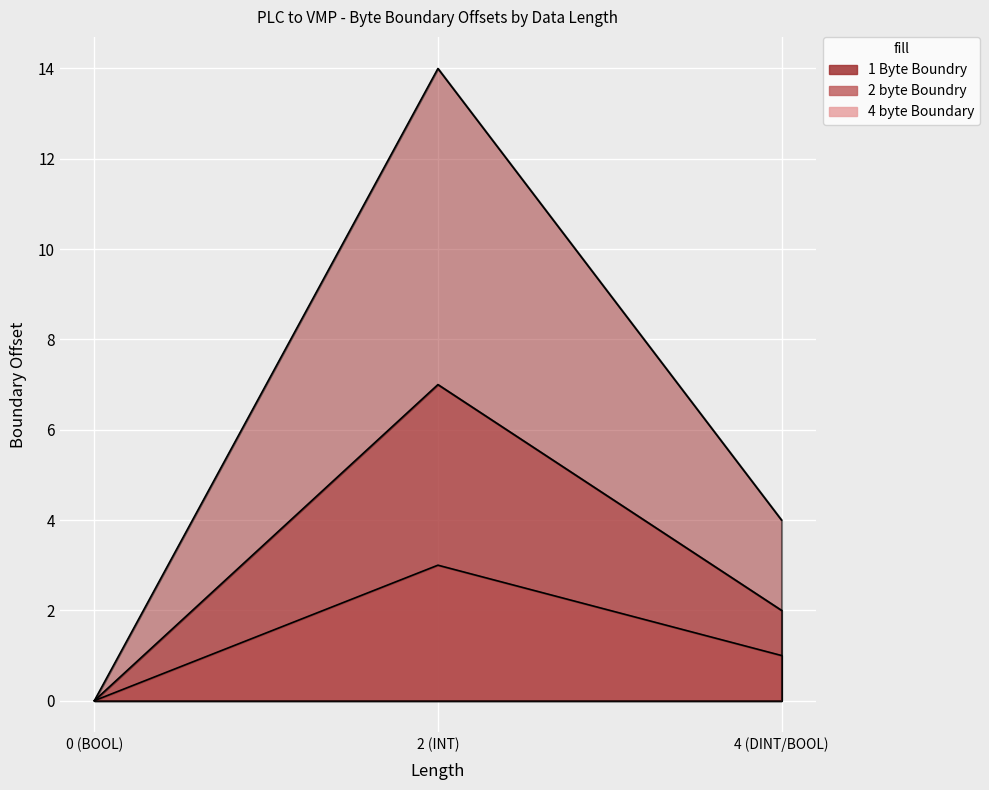

Is it true that 4 byte Boundary equals -2 at 0?

False